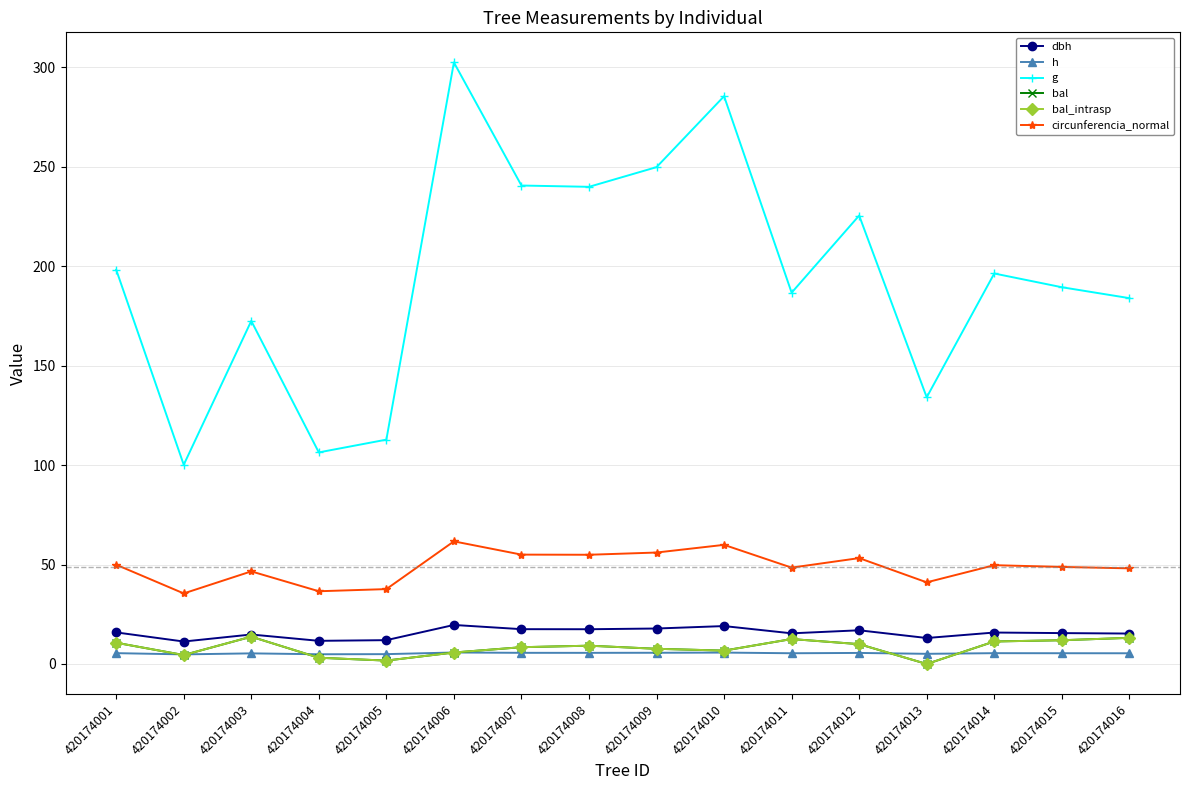

Does the chart have visible grid lines?

Yes